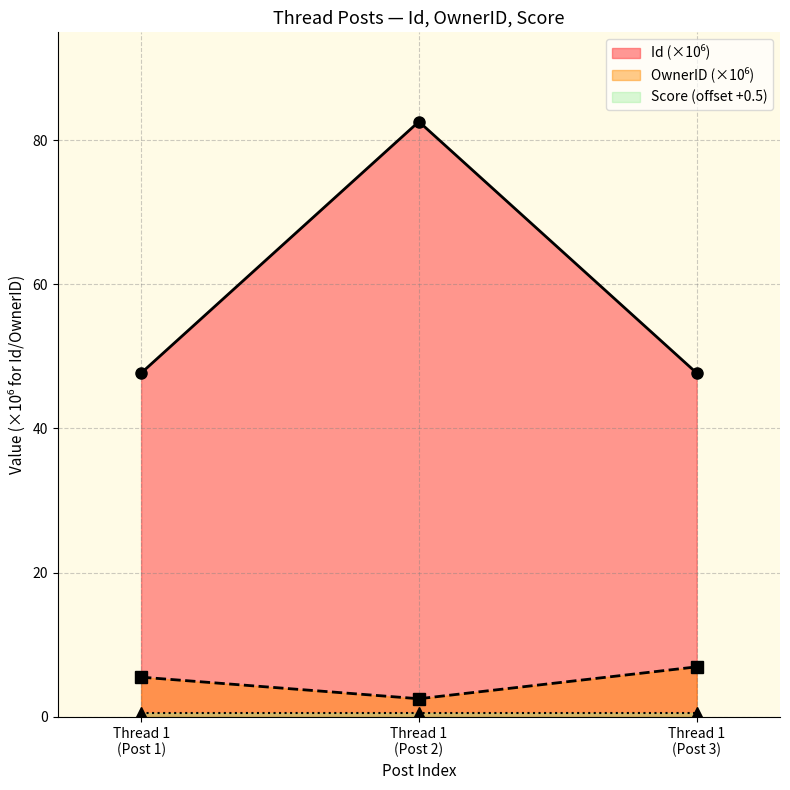

How many values in the OwnerID series exceed 5?

2